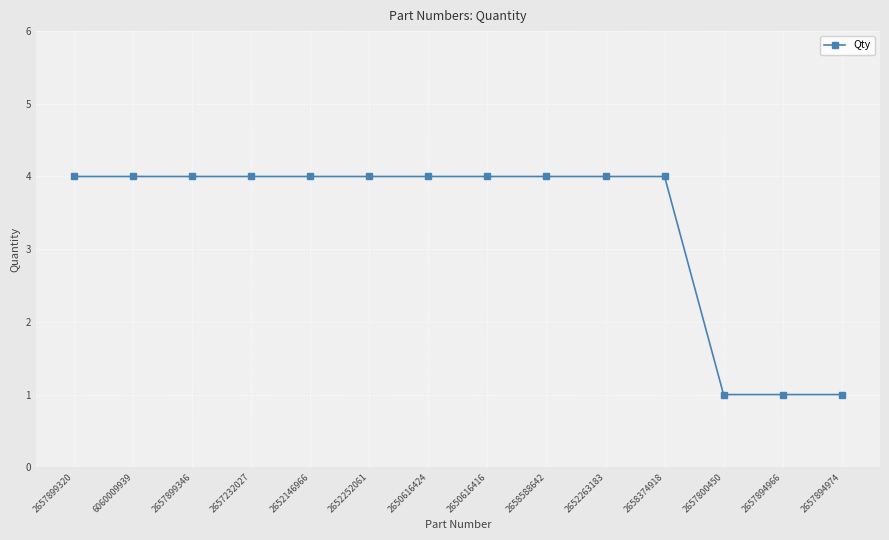

What is the greatest value displayed?

4